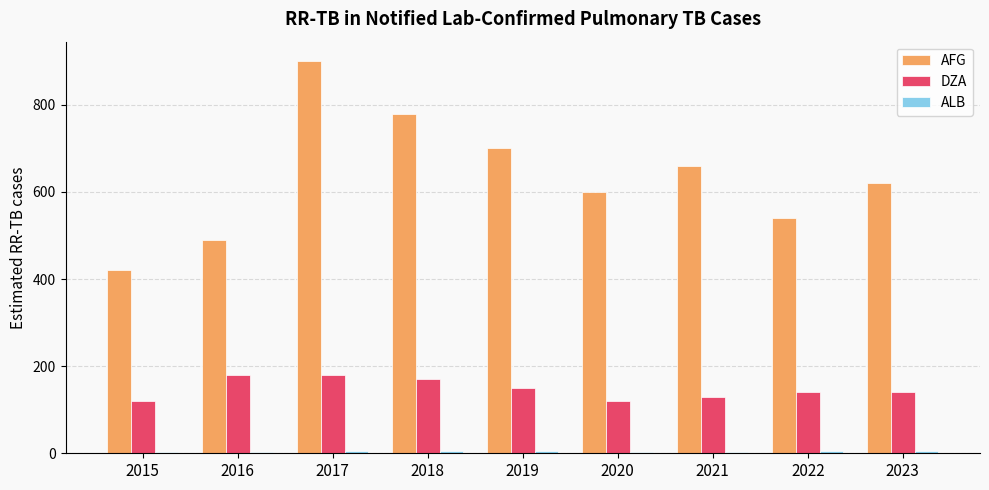

Between 2016 and 2021, which series saw the biggest shift?

AFG